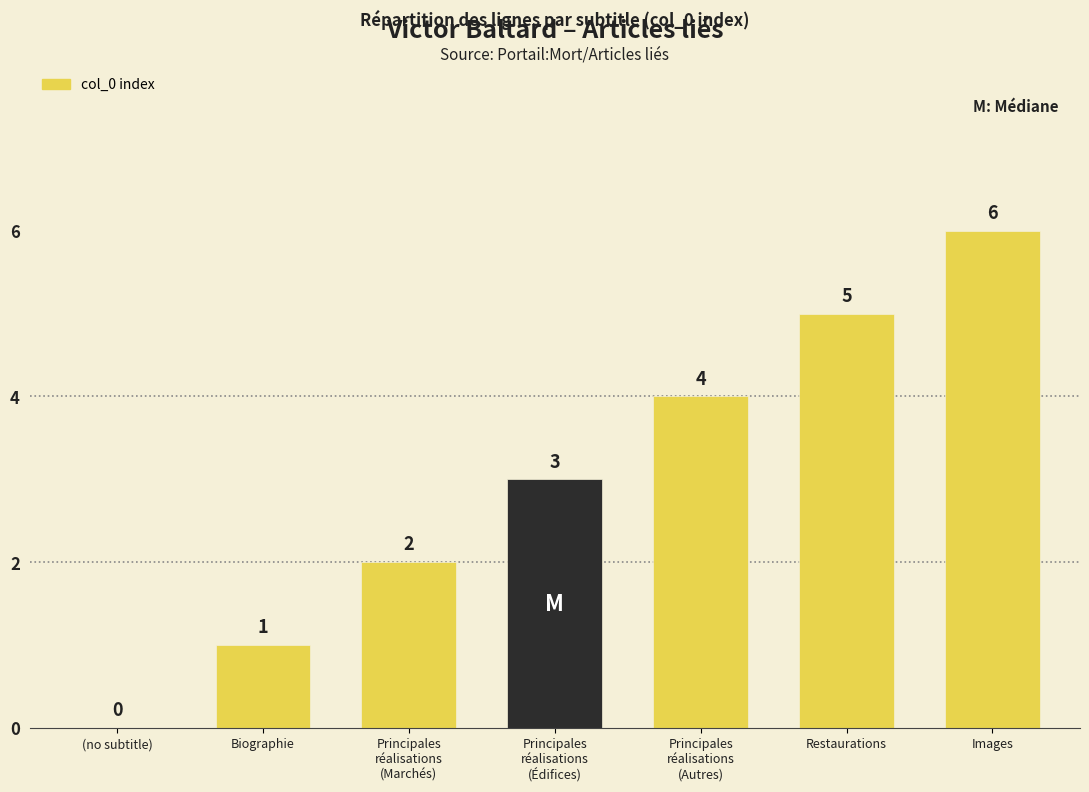

The chart shows a value of 11 at Images. True or false?

False